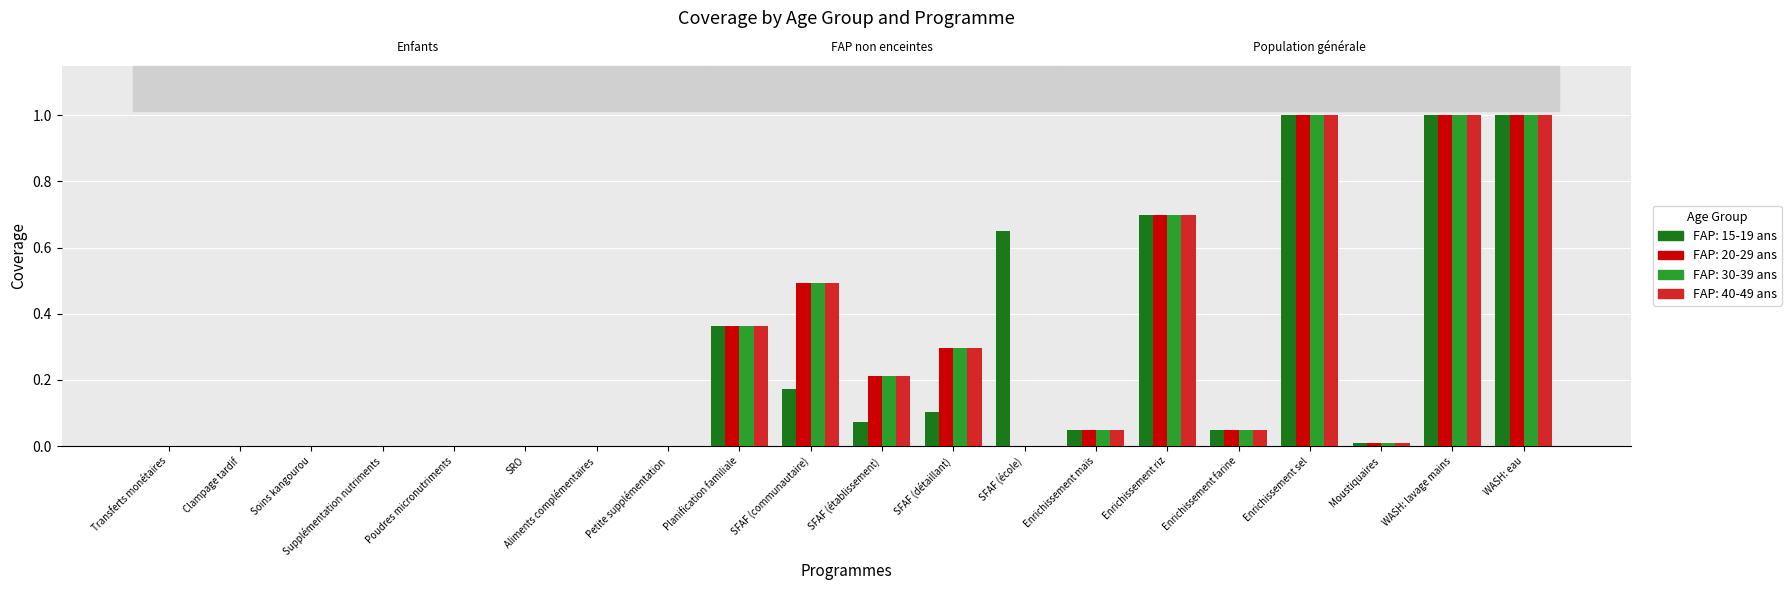

What is the sum of all FAP: 15-19 ans values?

5.2